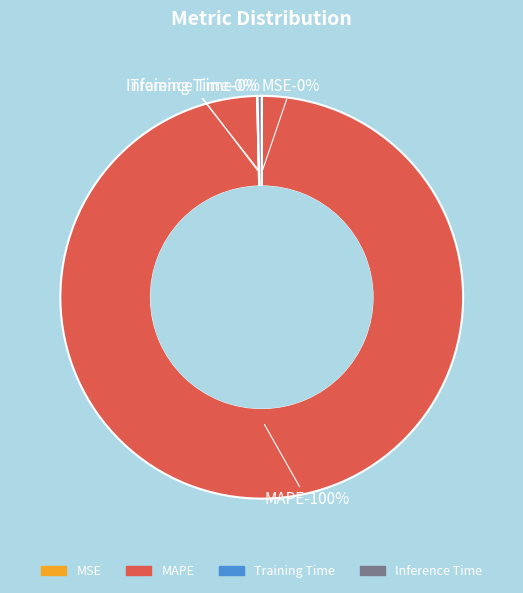

True or false: Training Time accounts for 11% of the total.

False